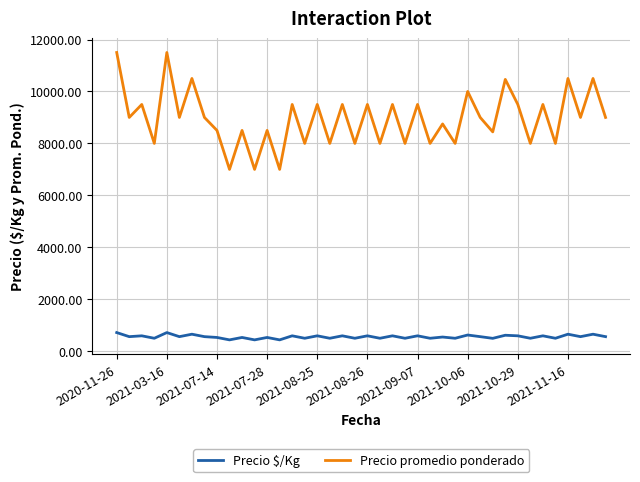

Which series has the largest range (max minus min)?

Precio promedio ponderado